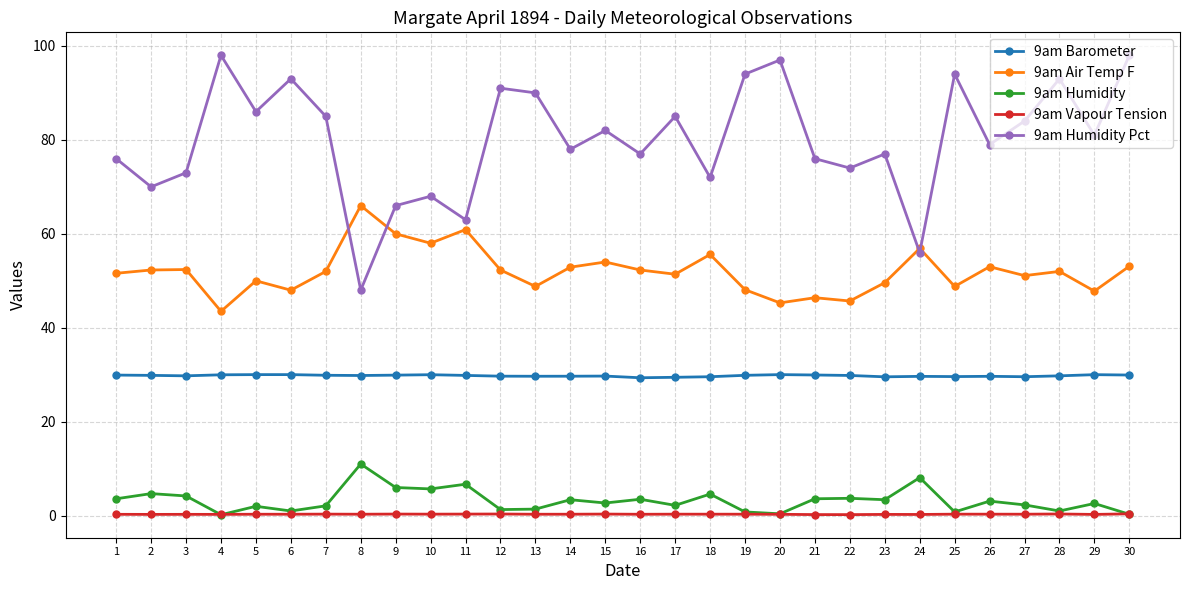

What is the difference between the second highest and second lowest values in the 9am Humidity Pct series?

42.0